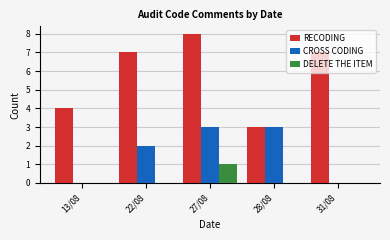

What is the maximum value shown in the chart?

8